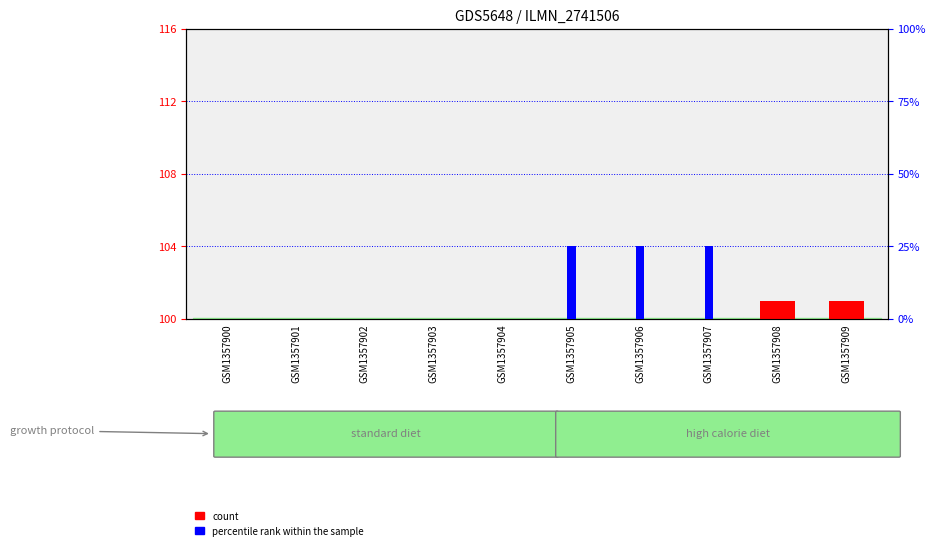

What is the sum of all percentile rank within the sample values?

75